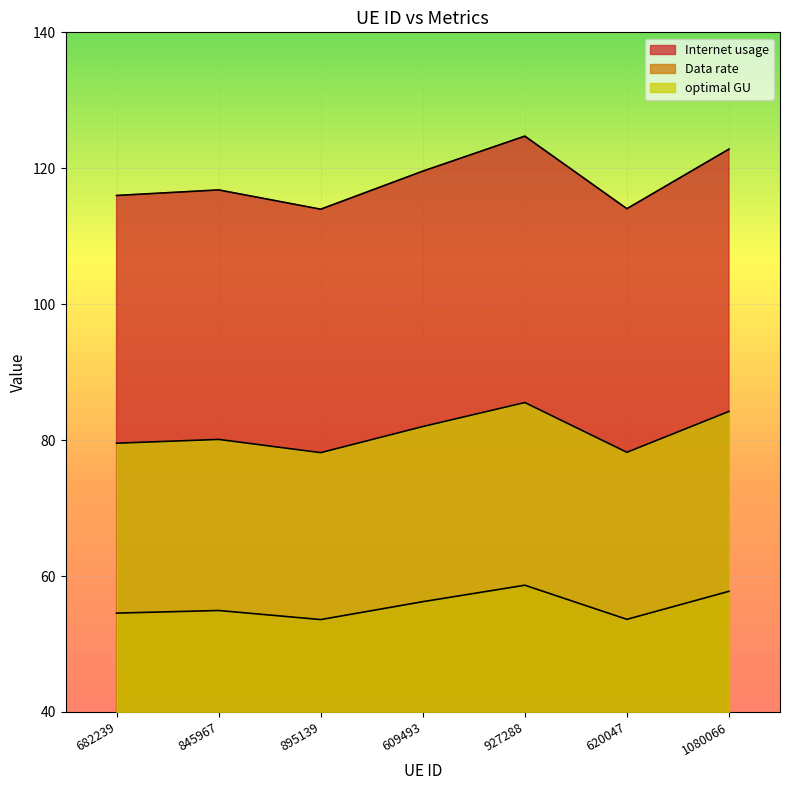

Rank the series by their maximum value, from lowest to highest.

Data rate, optimal GU, Internet usage